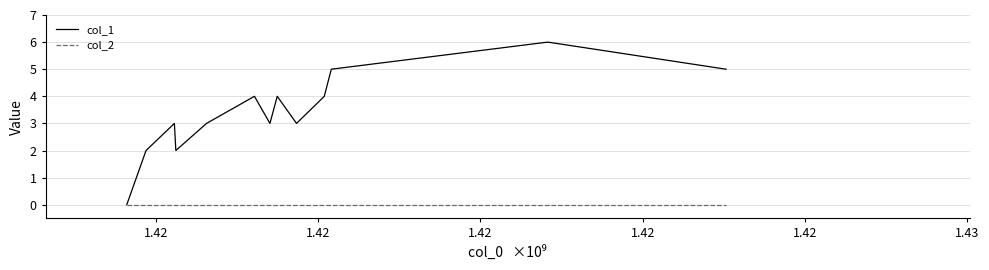

Rank the series by their average value, from highest to lowest.

col_1, col_2